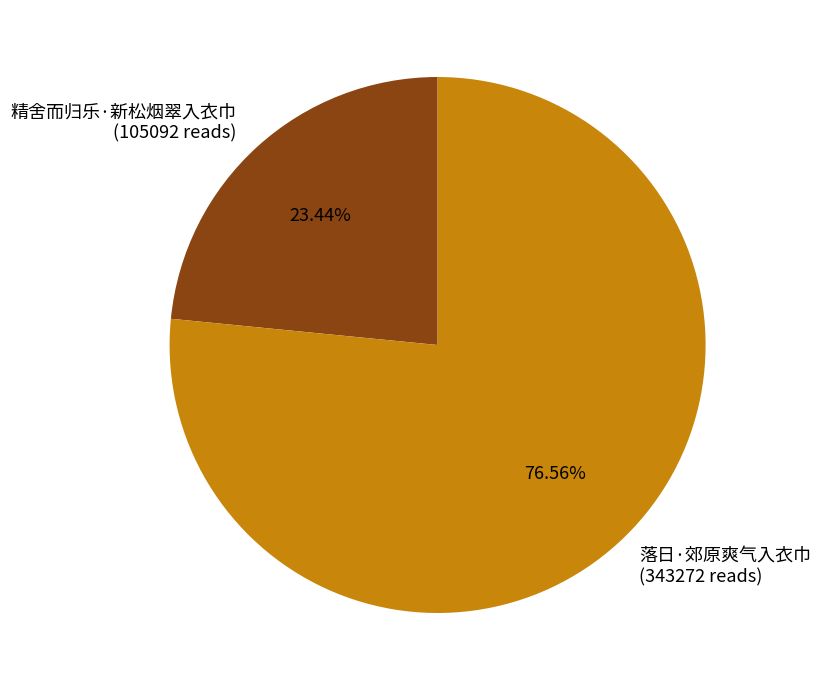

How many slices are in this pie chart?

2